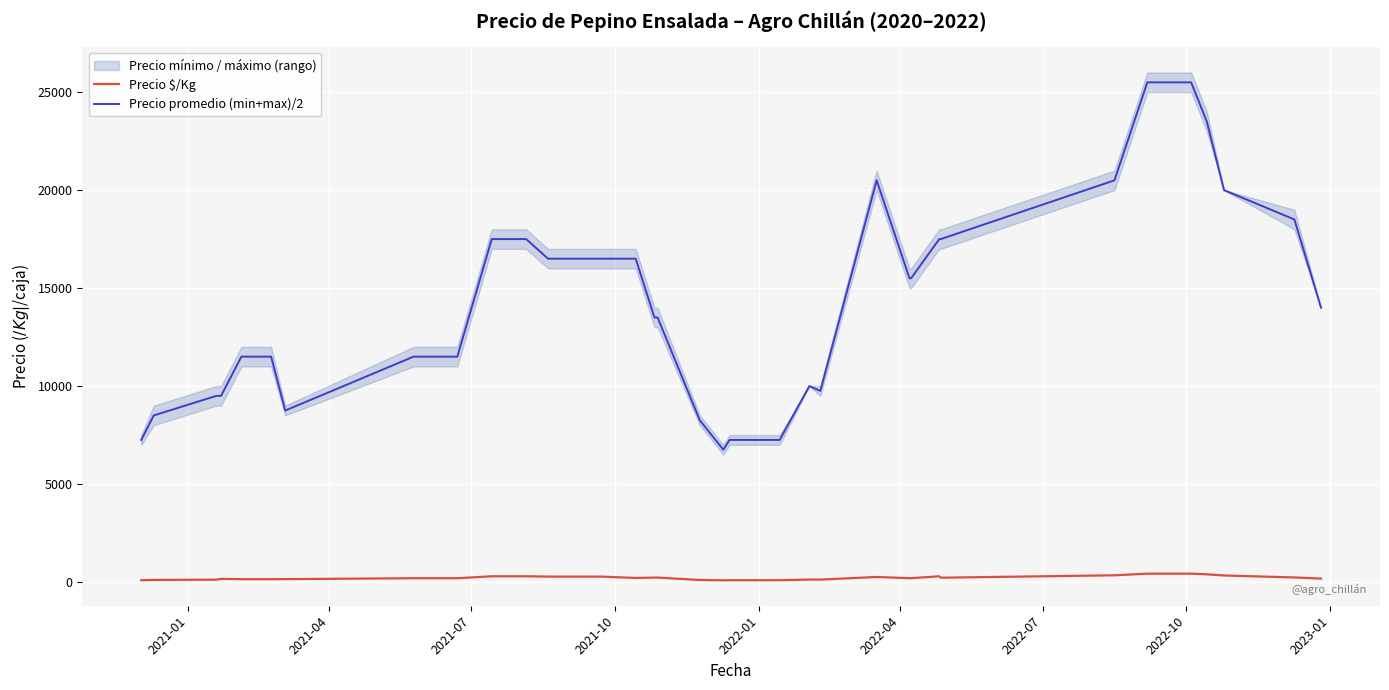

In Precio $/Kg, how many points are lower than both neighbors (excluding endpoints)?

4